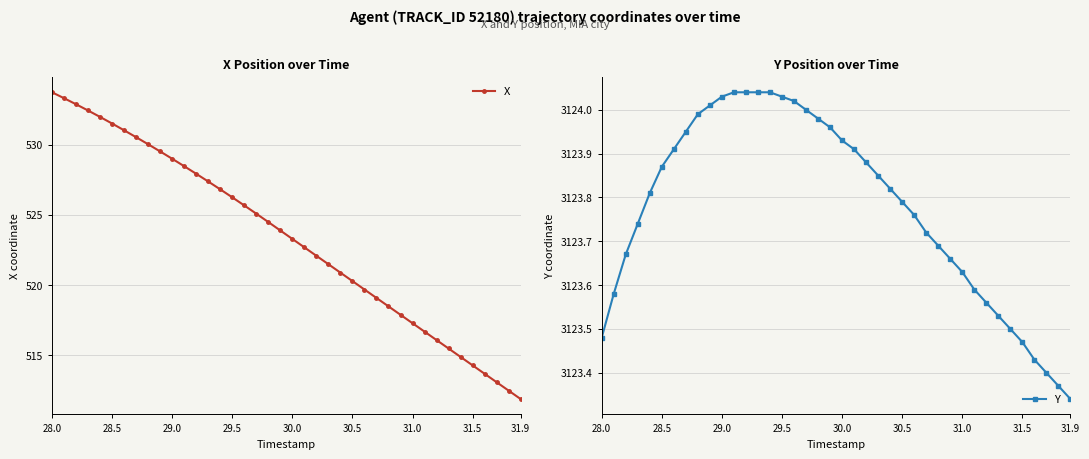

What is the average value of the X series?

523.3